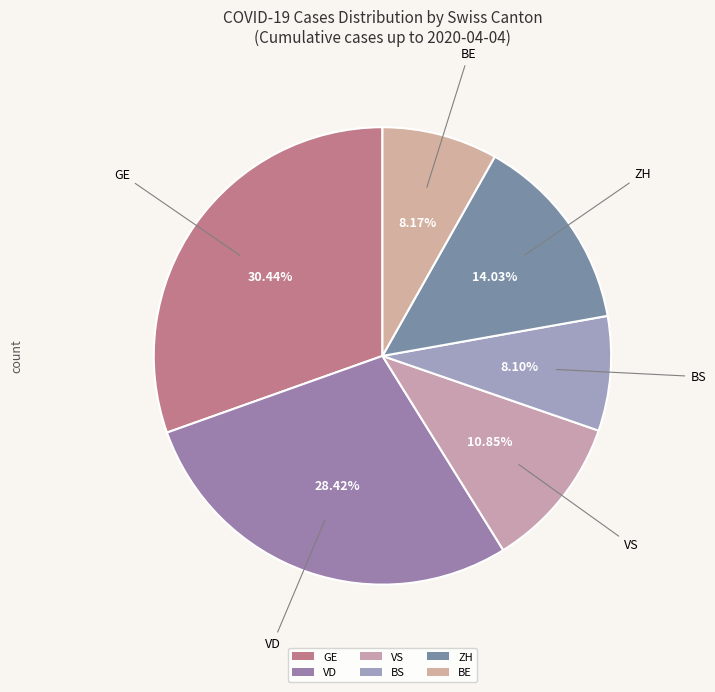

Is the sum of GE and BE greater than half?

No